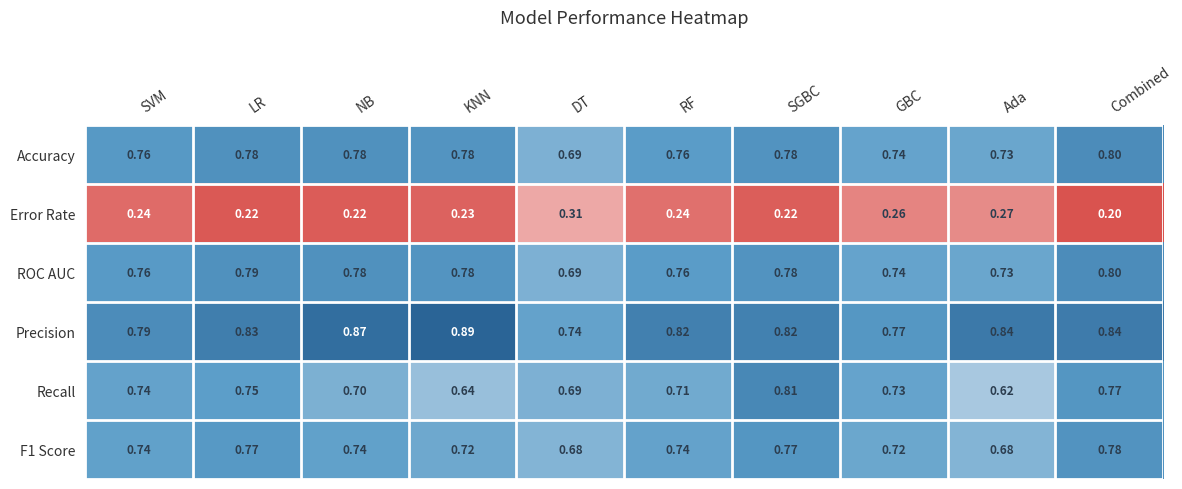

Where is Recall nearest to the value 0?

Ada